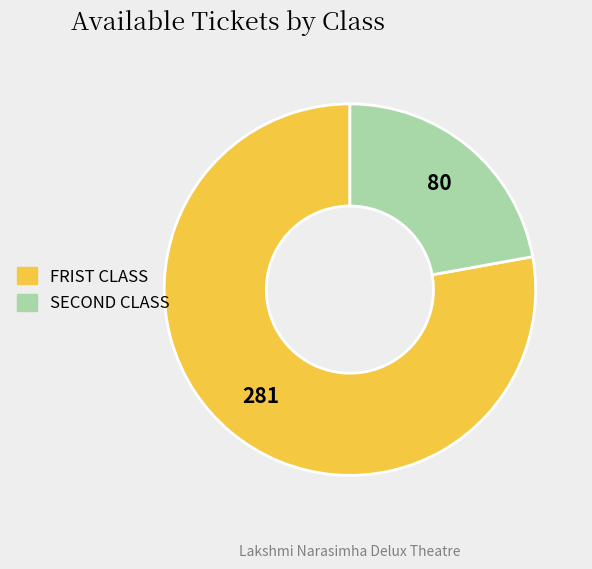

True or false: FRIST CLASS accounts for 78% of the total.

True